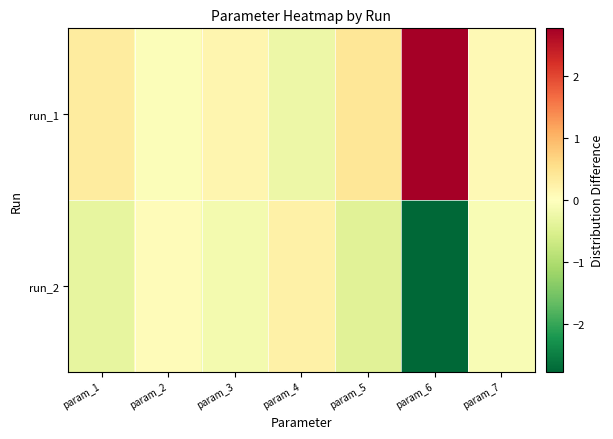

Reading left to right, extract all data points from this chart.

run_1: param_1=0.3	param_2=-0.1	param_3=0.2	param_4=-0.3	param_5=0.4	param_6=2.8	param_7=0.1
run_2: param_1=-0.3	param_2=0.1	param_3=-0.2	param_4=0.3	param_5=-0.4	param_6=-2.8	param_7=-0.1